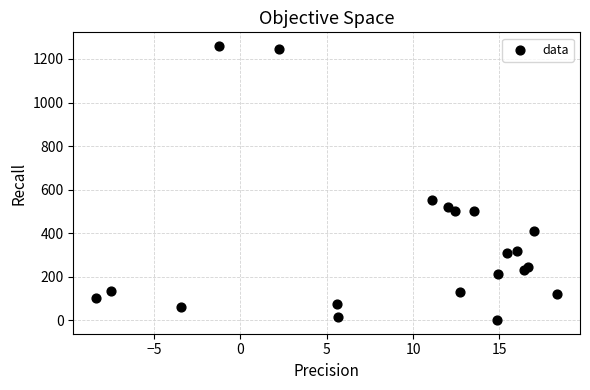

What Y value in the scatter plot is closest to 630?

552.8